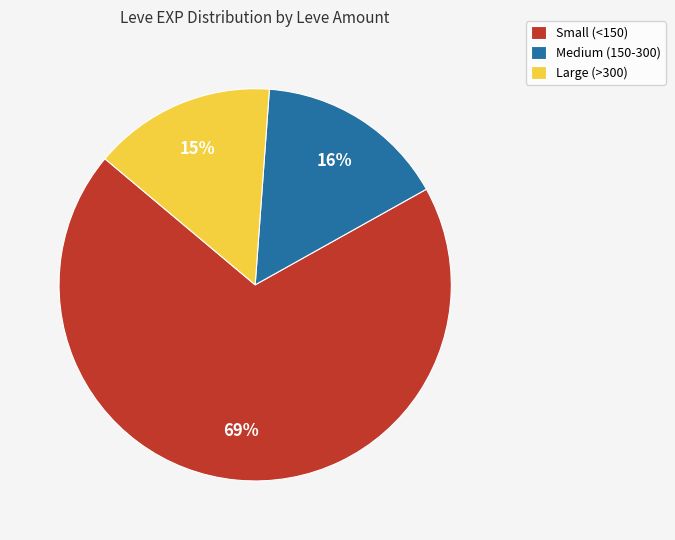

Which category accounts for the majority?

Small (<150)